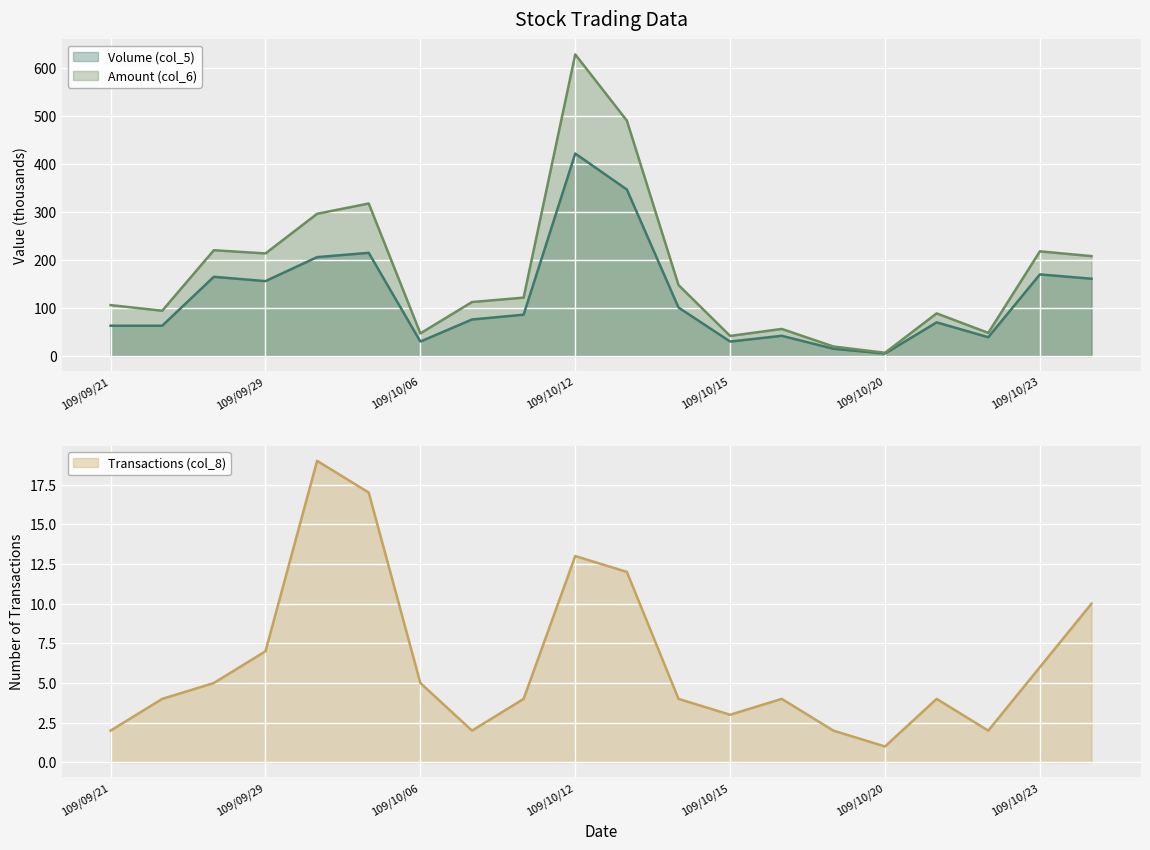

Reading left to right, list all the values displayed in this chart.

Volume (col_5): 63.0	63.0	165.0	156.0	206.0	215.0	30.0	76.0	86.0	422.0	347.0	101.0	30.0	42.0	15.0	5.0	70.0	39.0	170.0	161.0
Amount (col_6): 106.0	94.2	220.4	213.7	296.4	317.9	47.0	112.4	121.6	628.7	490.6	147.8	41.7	56.3	19.7	6.5	88.7	48.1	218.1	208.1
Transactions (col_8): 2.0	4.0	5.0	7.0	19.0	17.0	5.0	2.0	4.0	13.0	12.0	4.0	3.0	4.0	2.0	1.0	4.0	2.0	6.0	10.0